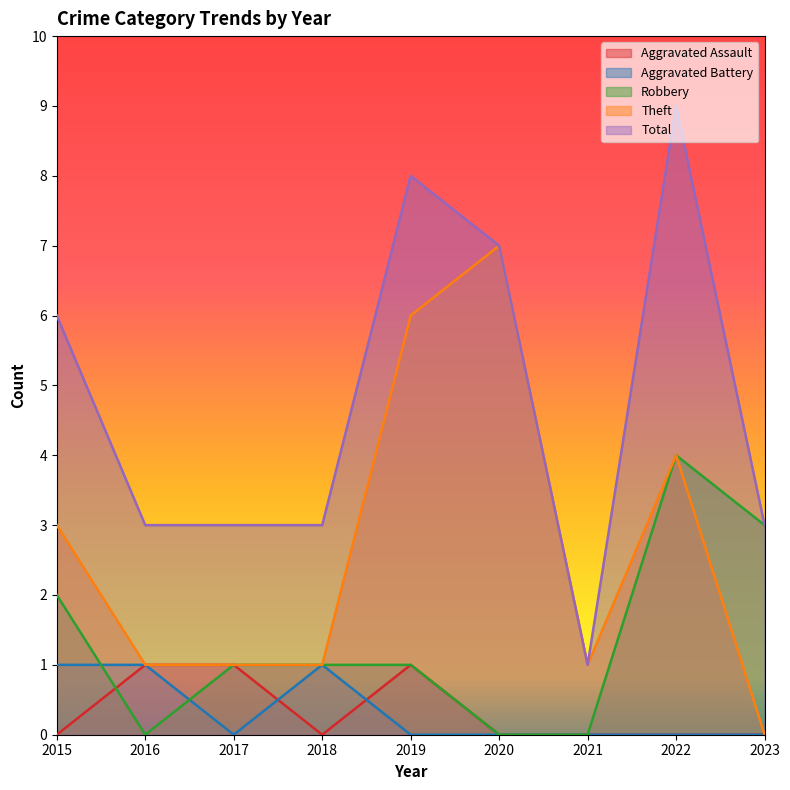

At 2017, list the series in order from largest to smallest.

Total, Aggravated Assault, Robbery, Theft, Aggravated Battery